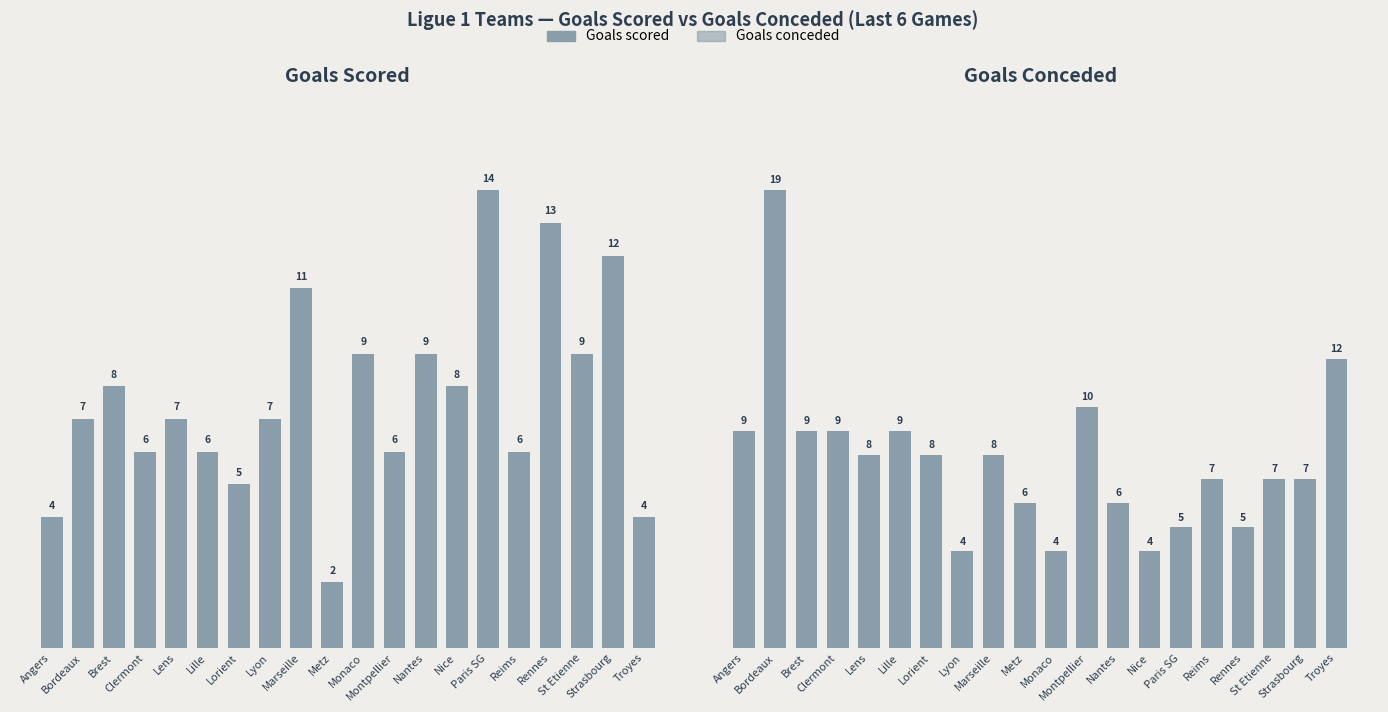

What is the sum of all Goals conceded values?

156